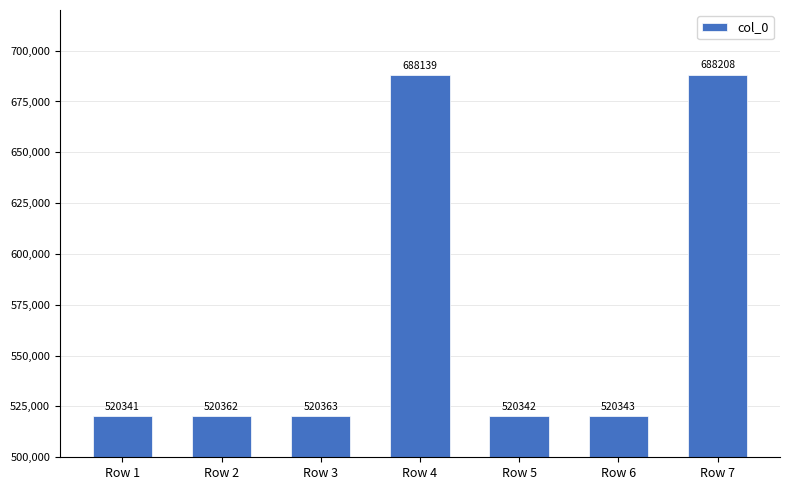

Reading left to right, extract all data points from this chart.

Row 1=520341	Row 2=520362	Row 3=520363	Row 4=688139	Row 5=520342	Row 6=520343	Row 7=688208